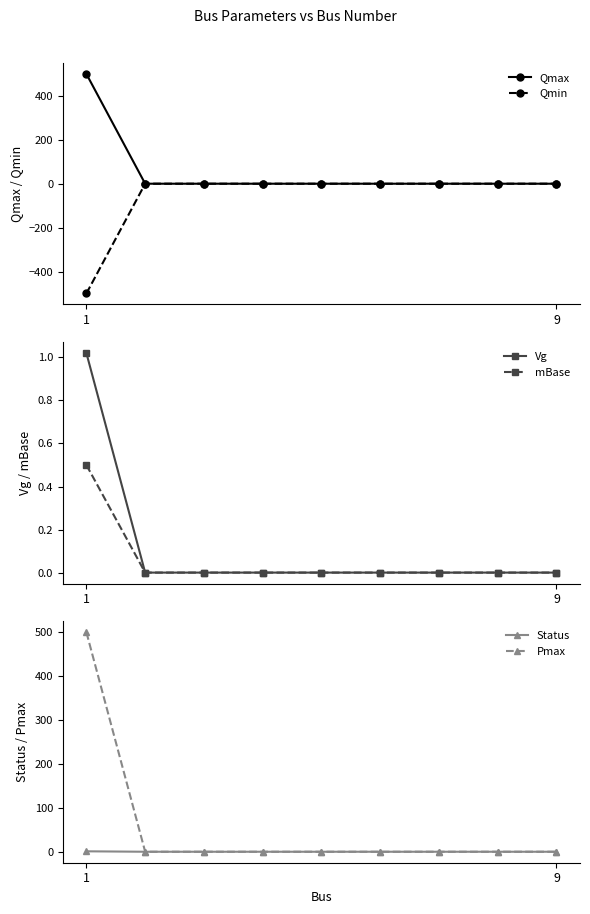

How many categories are shown in the chart?

9